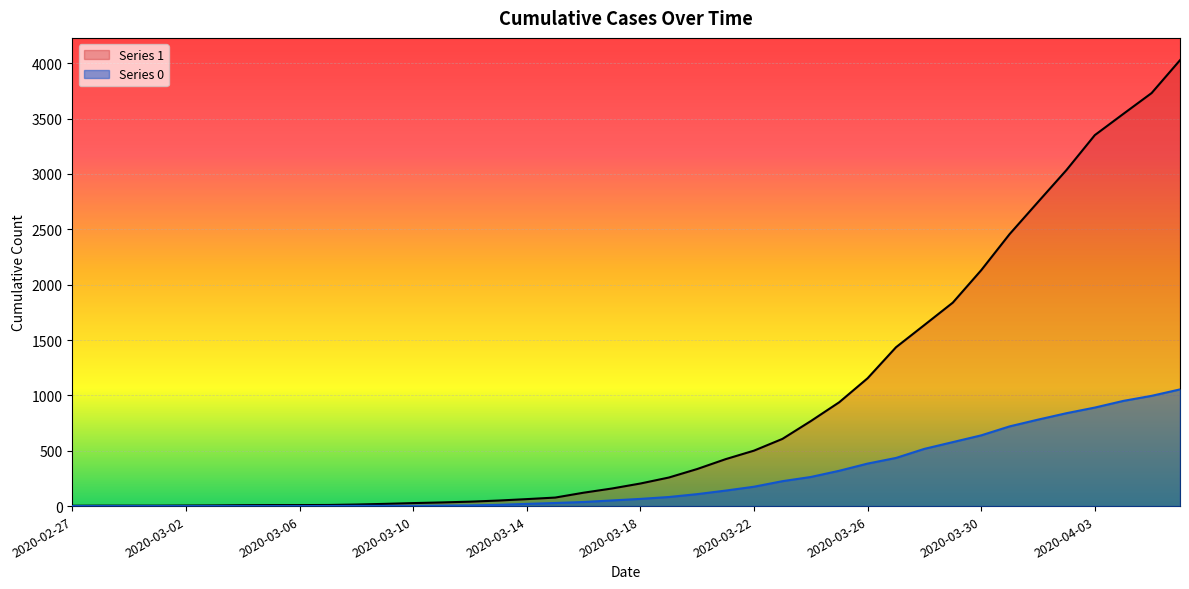

What is the label of the 6th point from the right?

2020-04-01